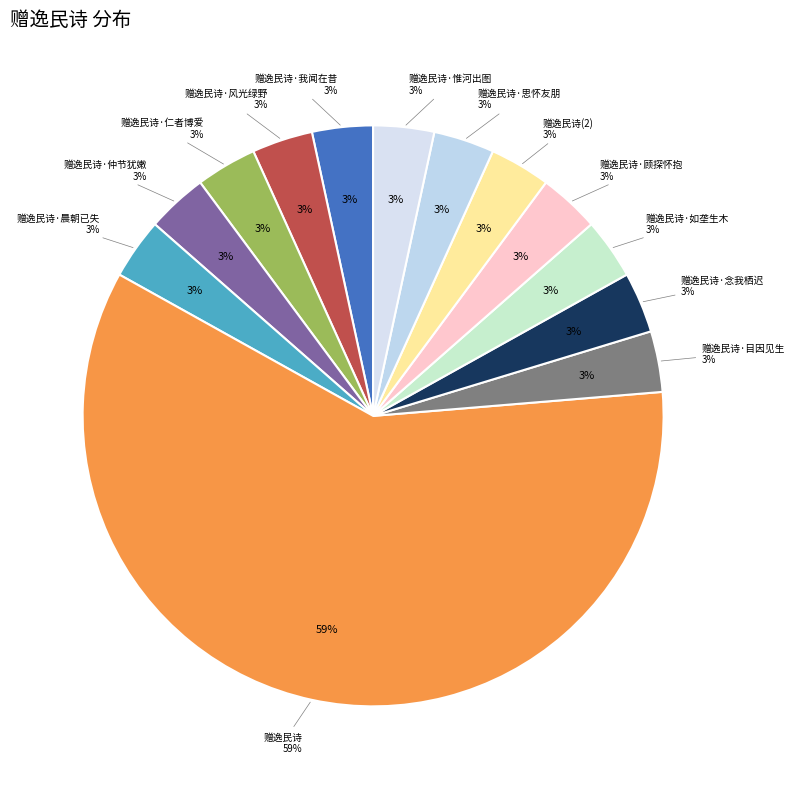

Is it true that 赠逸民诗·目因见生 is 1% of the pie?

False